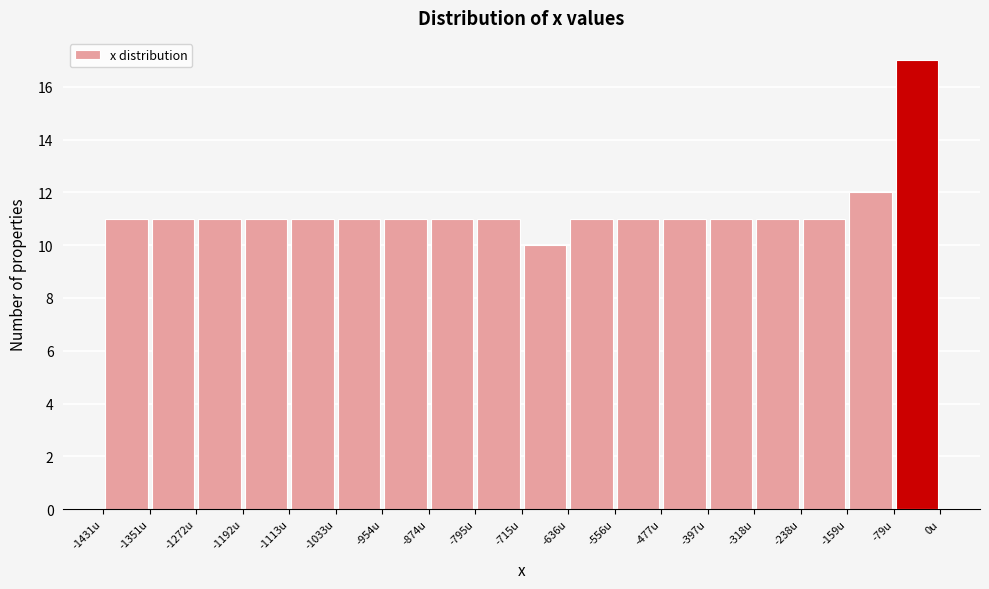

Reading left to right, transcribe this chart: for each bar, give the range it covers on the x-axis and its height. Neither the bar edges nor the heights are printed on the chart, so give them approximately, as read against the axes.

-1430 to -1350: 11
-1350 to -1270: 11
-1270 to -1190: 11
-1190 to -1110: 11
-1110 to -1030: 11
-1030 to -950: 11
-950 to -870: 11
-870 to -790: 11
-790 to -720: 11
-720 to -640: 10
-640 to -560: 11
-560 to -480: 11
-480 to -400: 11
-400 to -320: 11
-320 to -240: 11
-240 to -160: 11
-160 to -80: 12
-80 to 0: 17